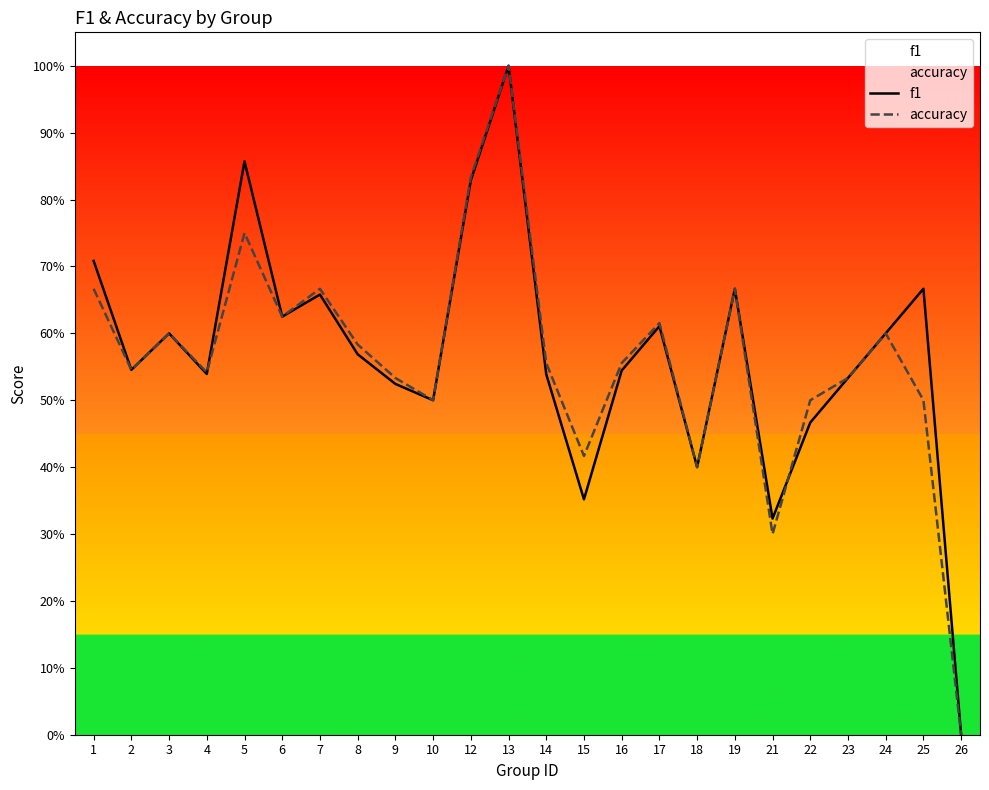

List the series in order of their peak value, highest first.

f1, accuracy